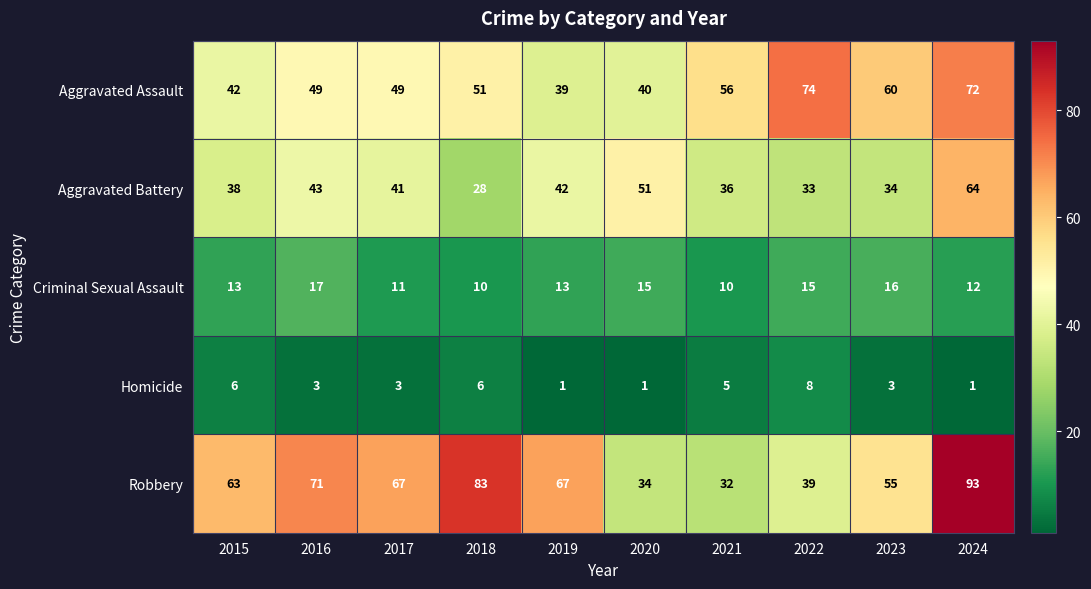

What is the difference between the maximum and minimum values in the Criminal Sexual Assault series?

7